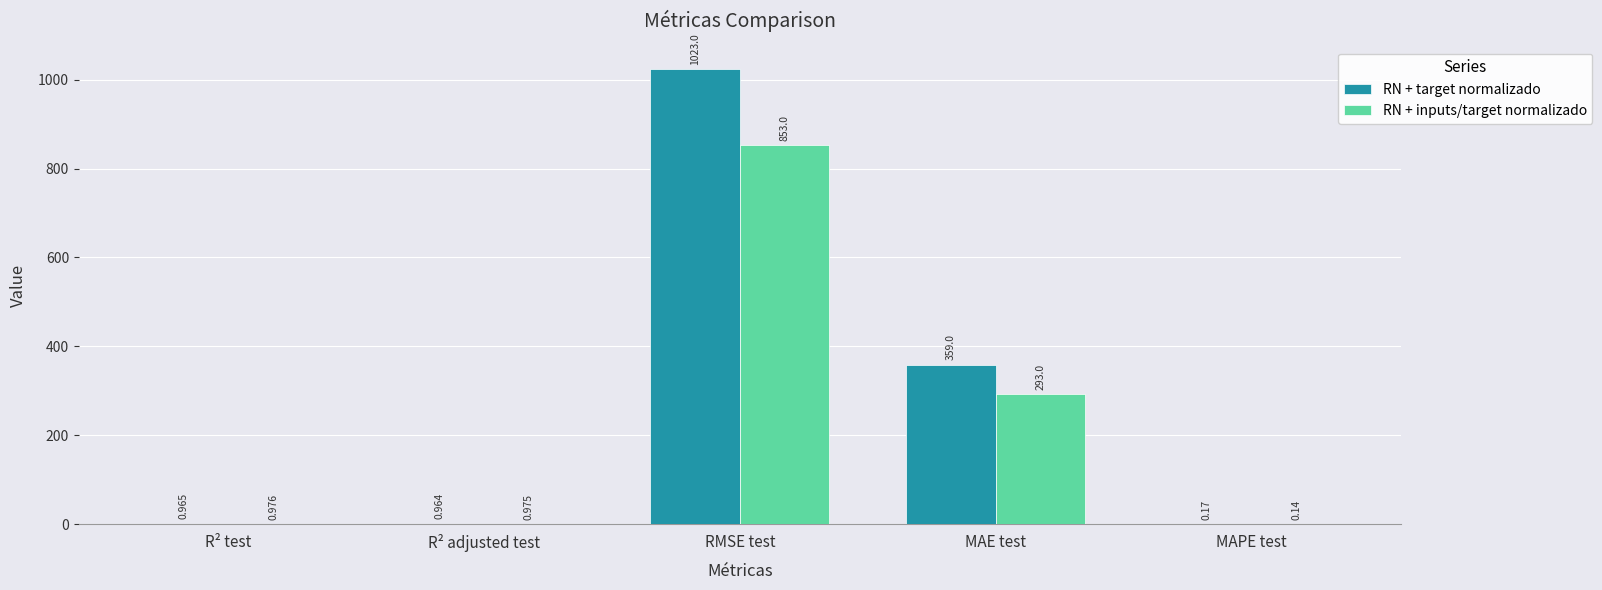

Is the value of RN + inputs/target normalizado at R² test greater than the value of RN + target normalizado at MAE test?

No